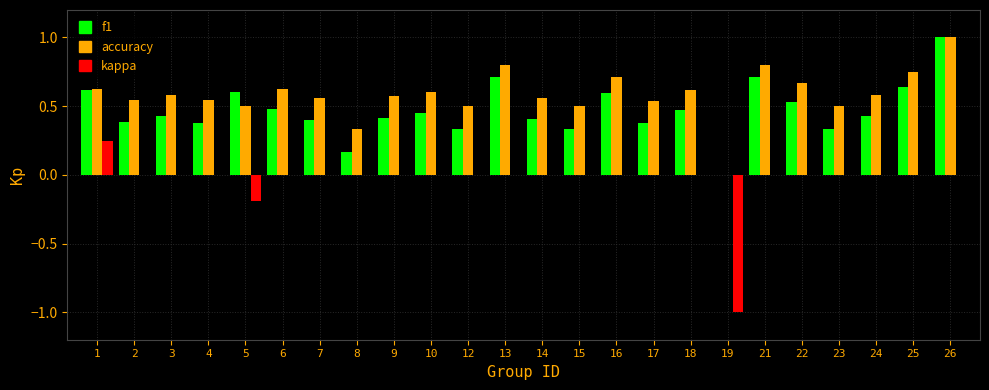

Which series has the widest spread of values?

kappa